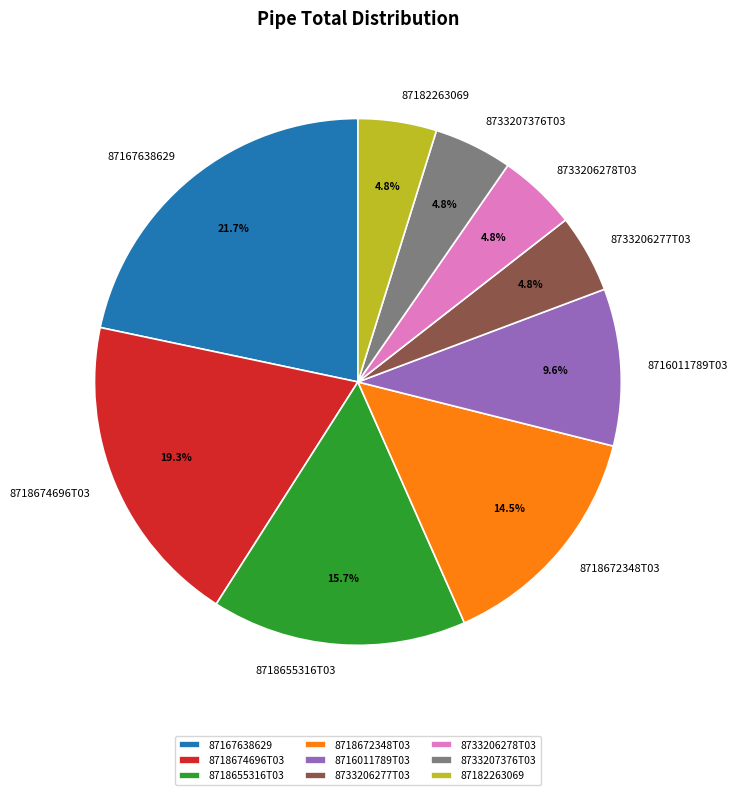

Does 8718674696T03 account for over 50% of the chart?

No